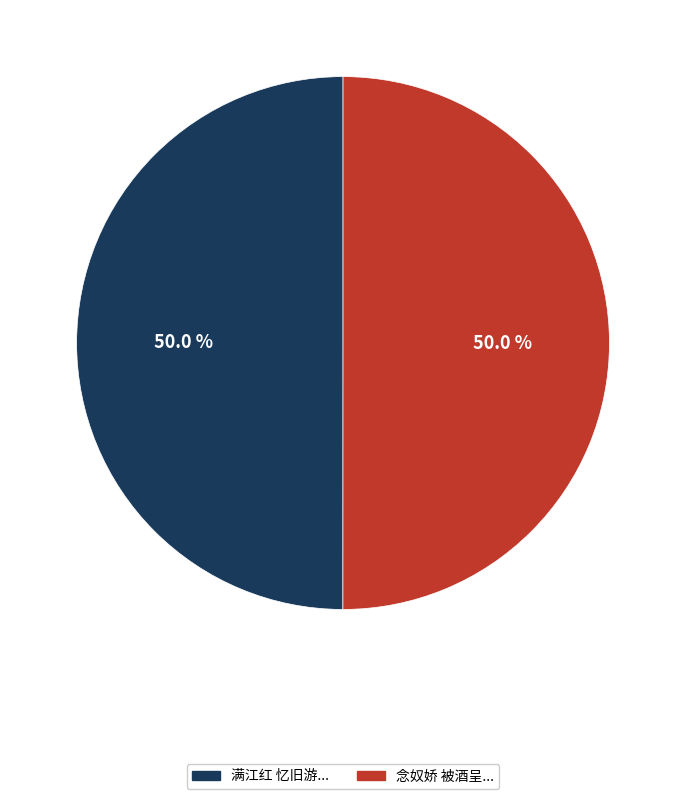

Count the number of slices in the pie.

2